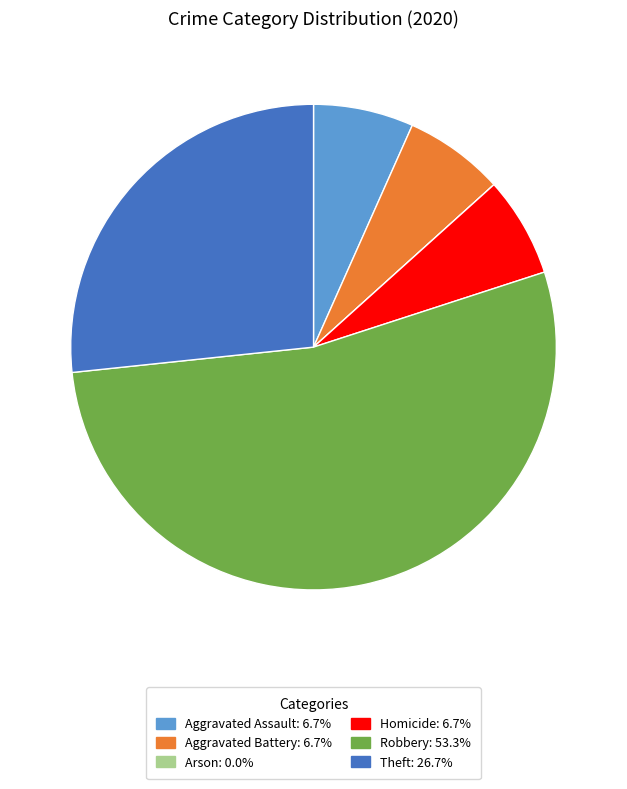

What is the ratio of the value at Robbery: 53.3% to the value at Homicide: 6.7%?

8.0